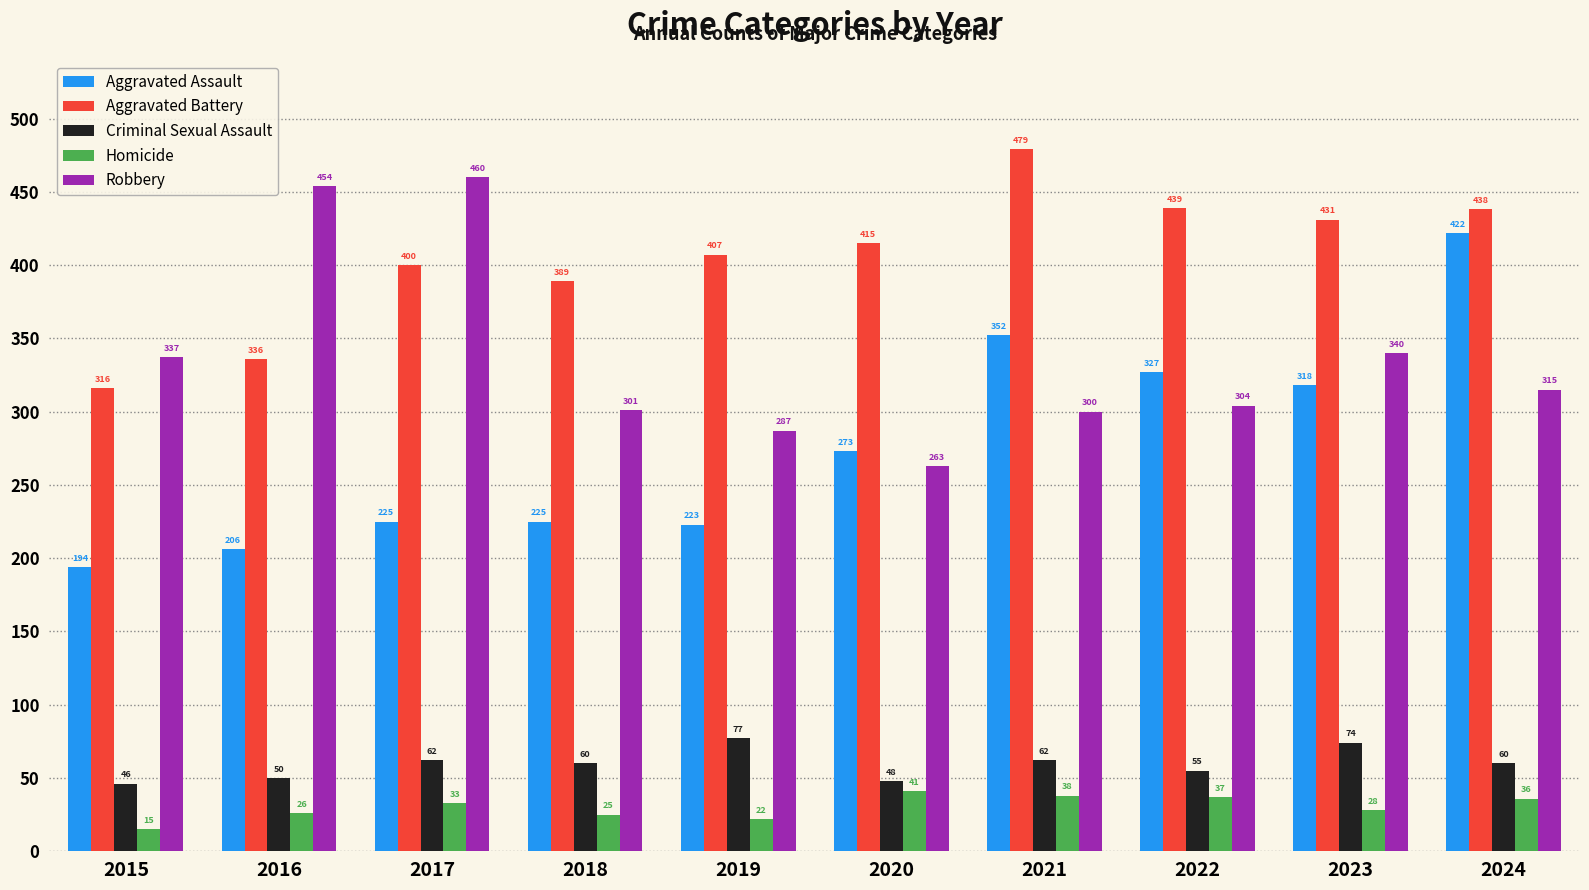

What is the value of the Aggravated Battery bar at the 3rd from the left?

400